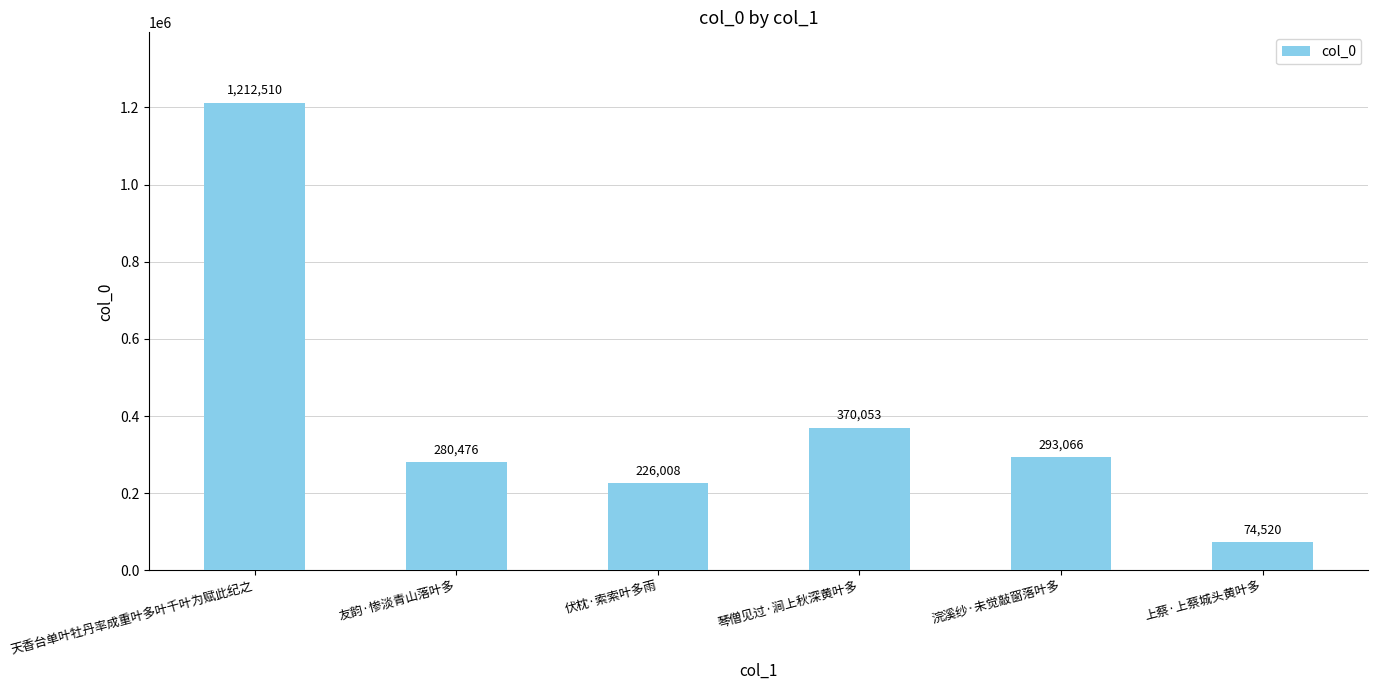

What position from the left is 琴僧见过·涧上秋深黄叶多?

4